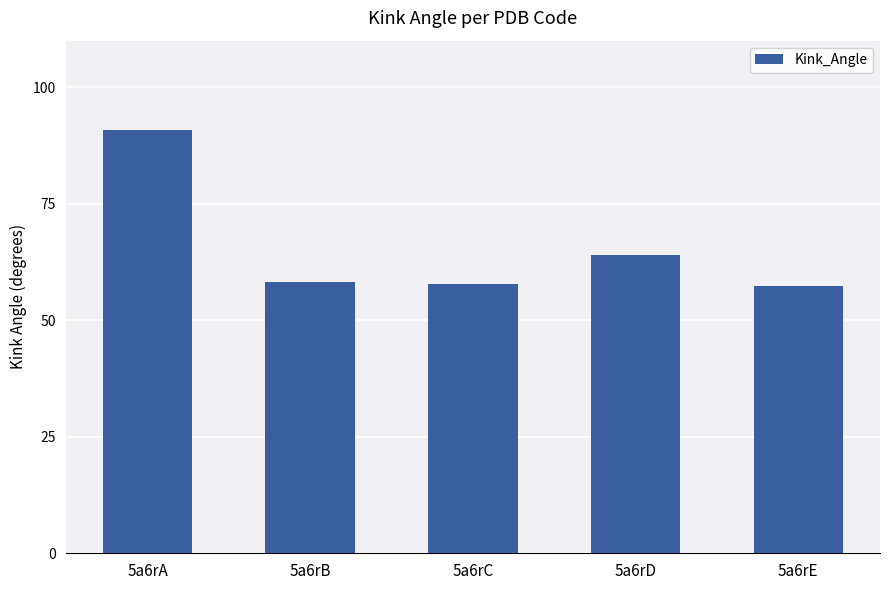

What is the ratio of the value at 5a6rD to the value at 5a6rA?

0.7